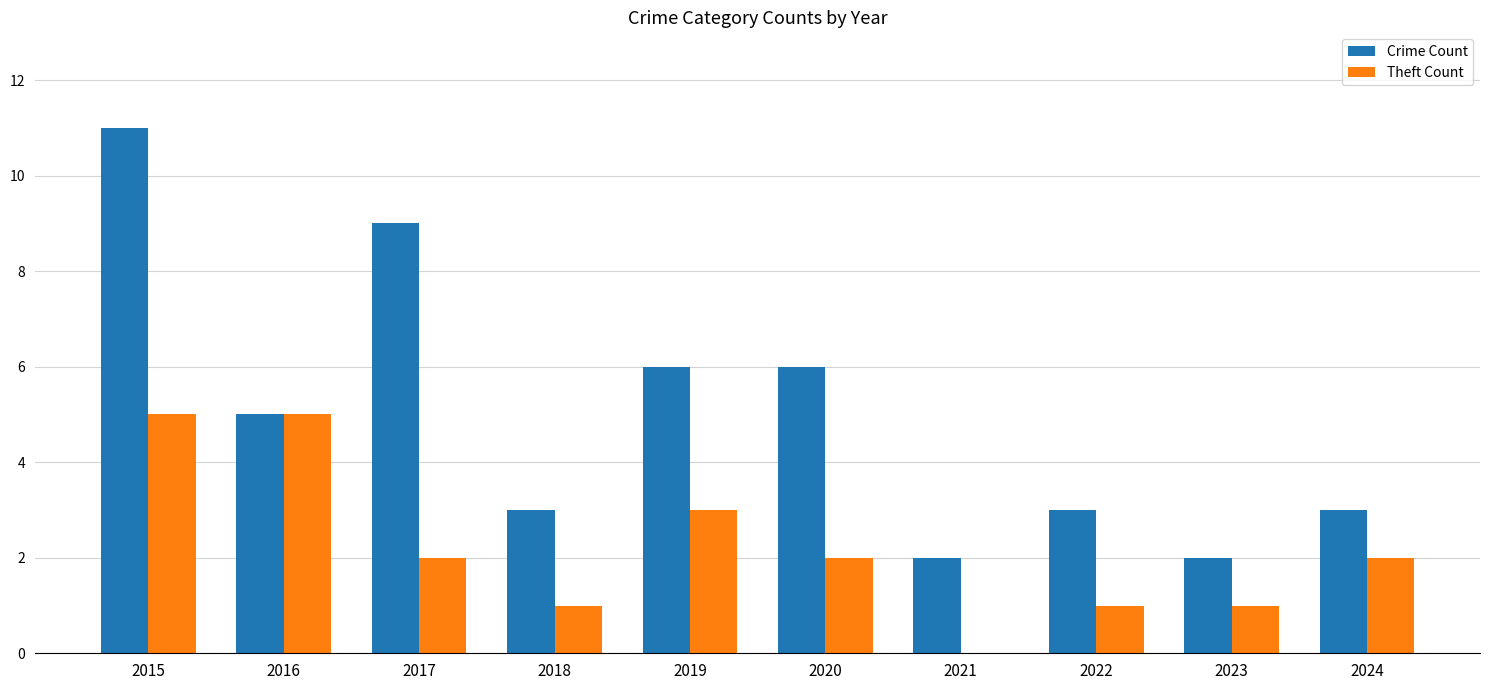

Reading left to right, extract all data points from this chart.

Crime Count: 2015=11	2016=5	2017=9	2018=3	2019=6	2020=6	2021=2	2022=3	2023=2	2024=3
Theft Count: 2015=5	2016=5	2017=2	2018=1	2019=3	2020=2	2021=0	2022=1	2023=1	2024=2